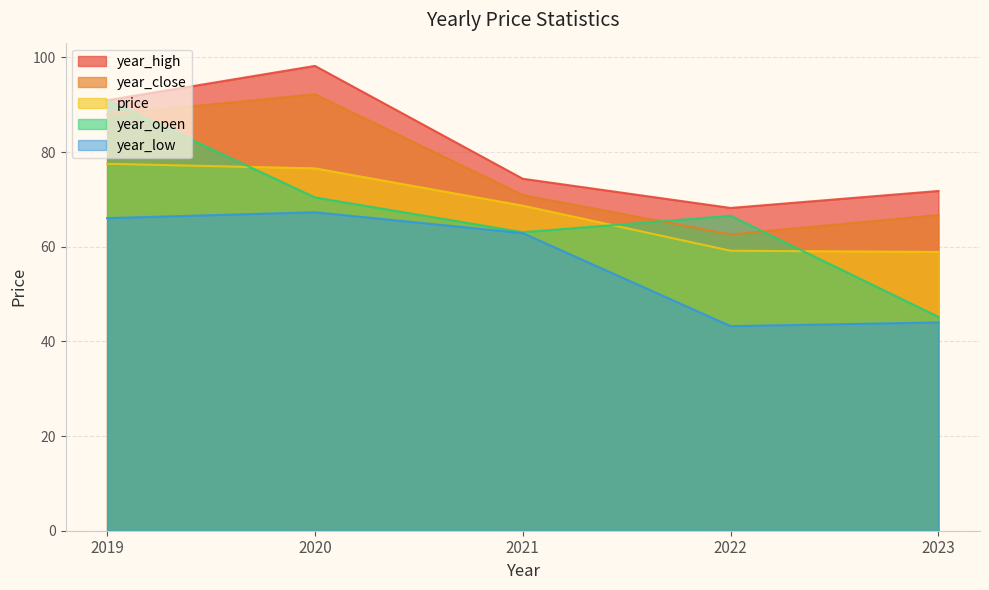

What is the sum of the price values at 2023 and 2022?

118.0